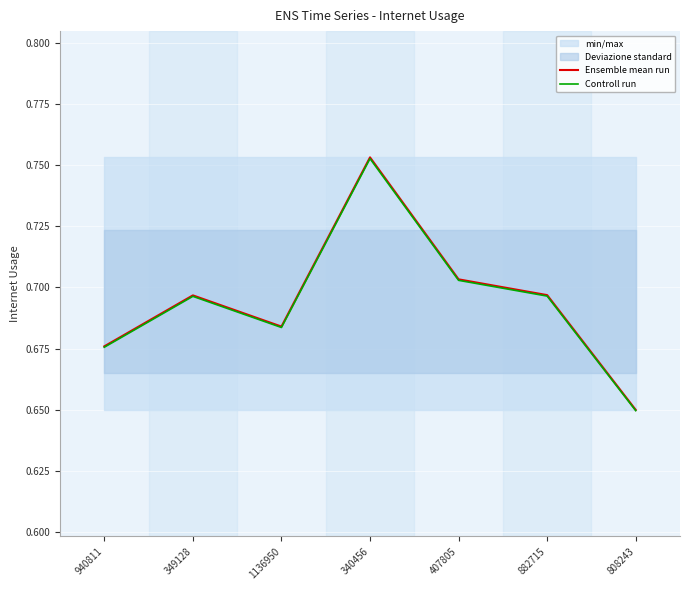

List the series in order of their overall mean, highest first.

Ensemble mean run, Controll run